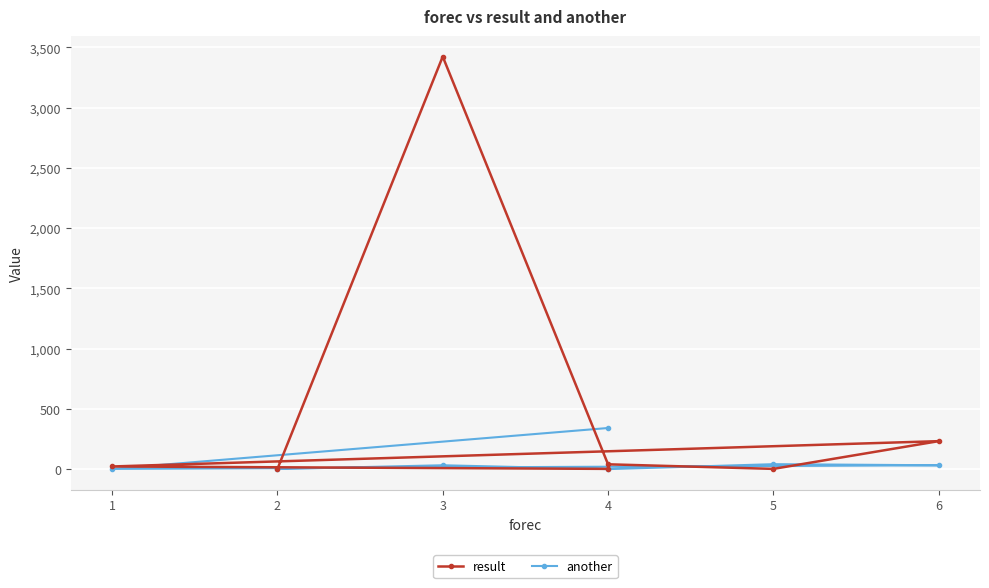

At which label is another closest to 172?

5